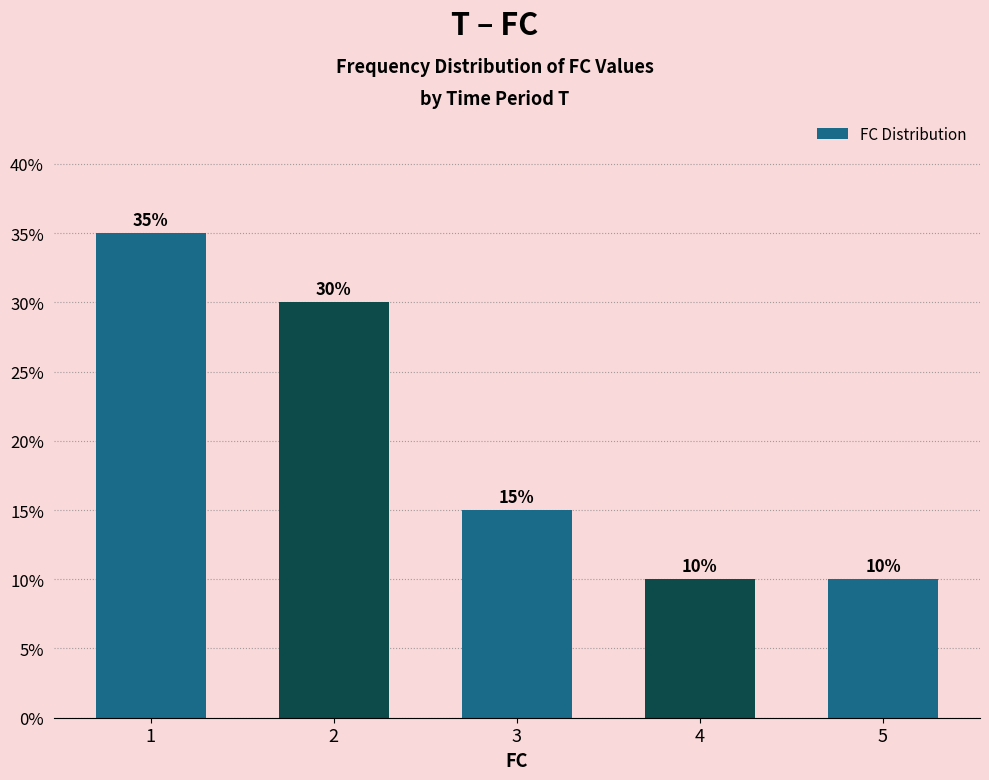

Reading right to left, list all the values displayed in this chart.

5=10	4=10	3=15	2=30	1=35